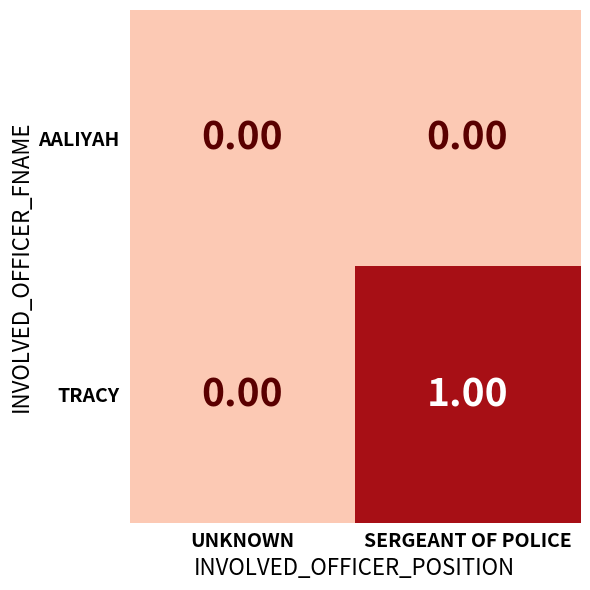

What is the spread (max minus min) of values at SERGEANT OF POLICE?

1